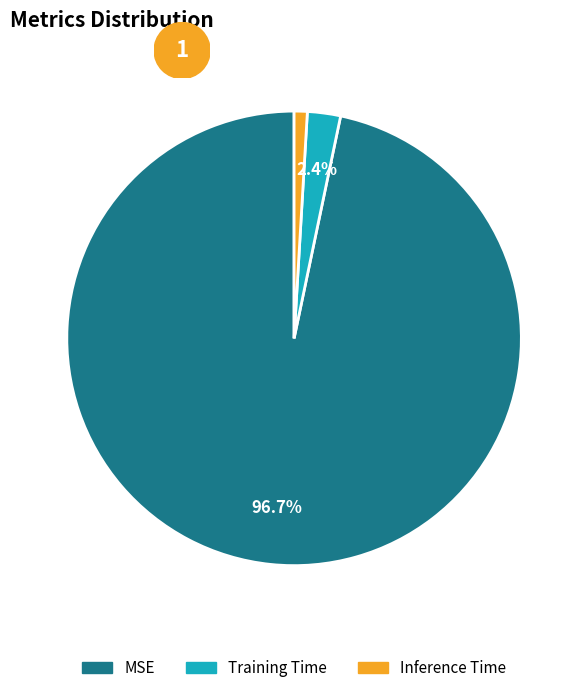

How many segments does this pie chart have?

3